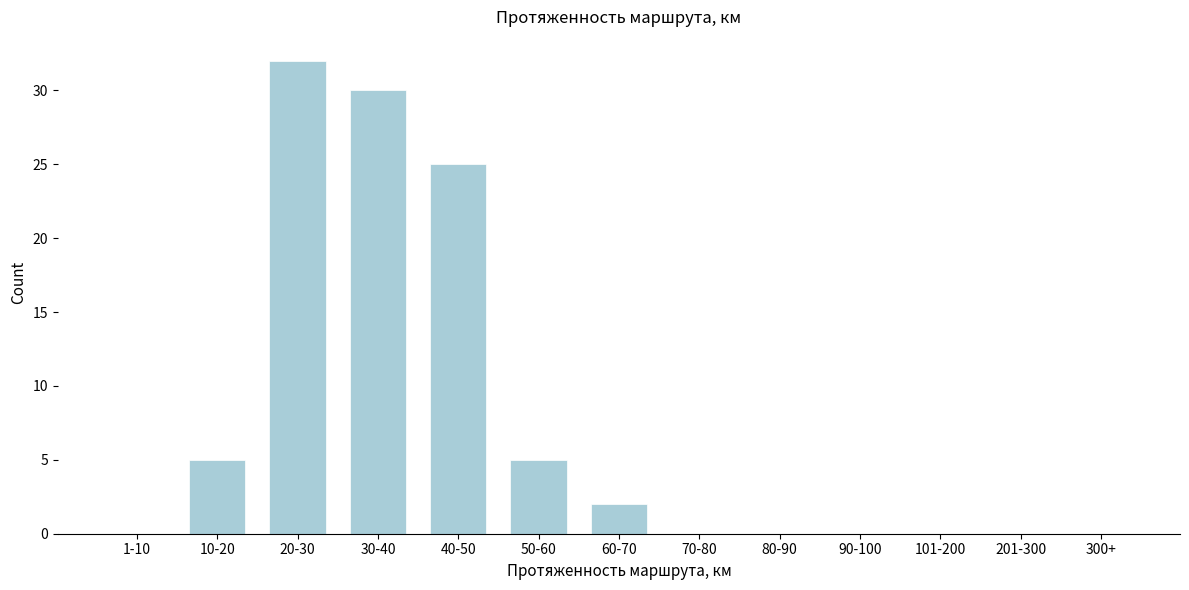

Reading right to left, what are all the values shown in this chart?

300+=0	201-300=0	101-200=0	90-100=0	80-90=0	70-80=0	60-70=2	50-60=5	40-50=25	30-40=30	20-30=32	10-20=5	1-10=0